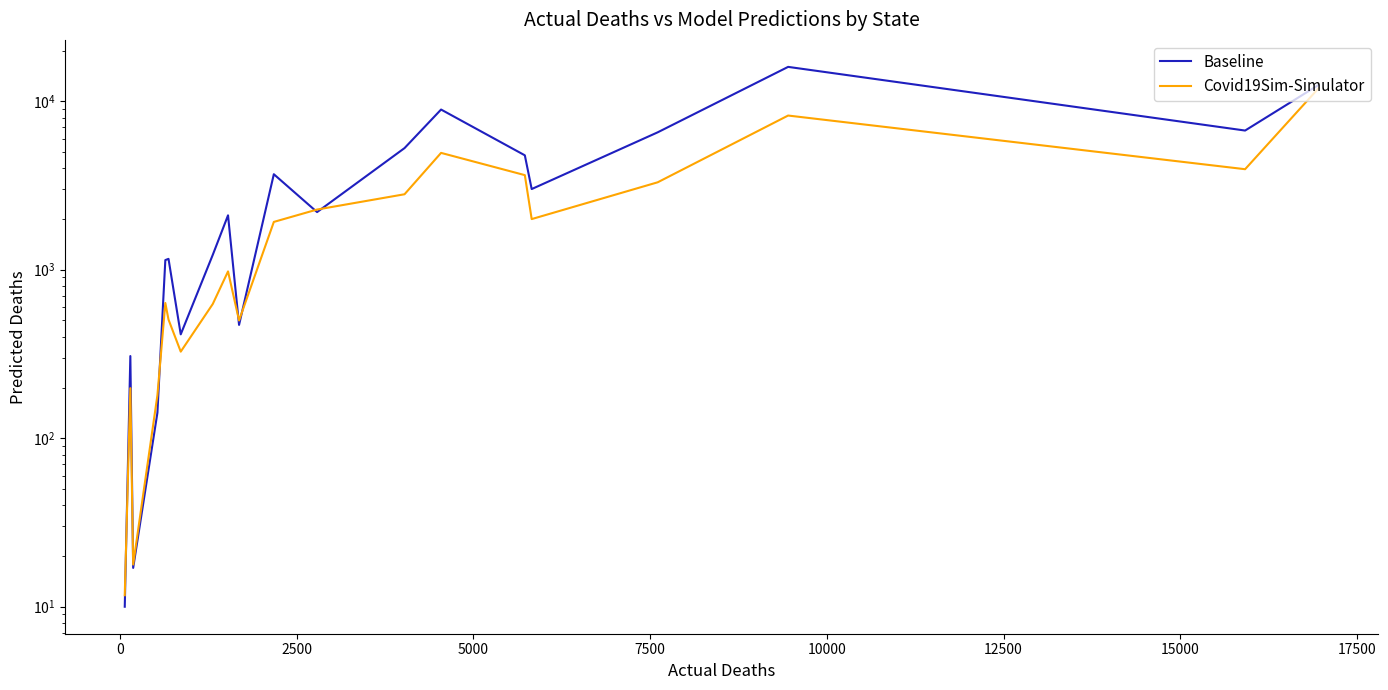

Is the value of Baseline at 13 greater than the value of Covid19Sim-Simulator at 17500?

Yes